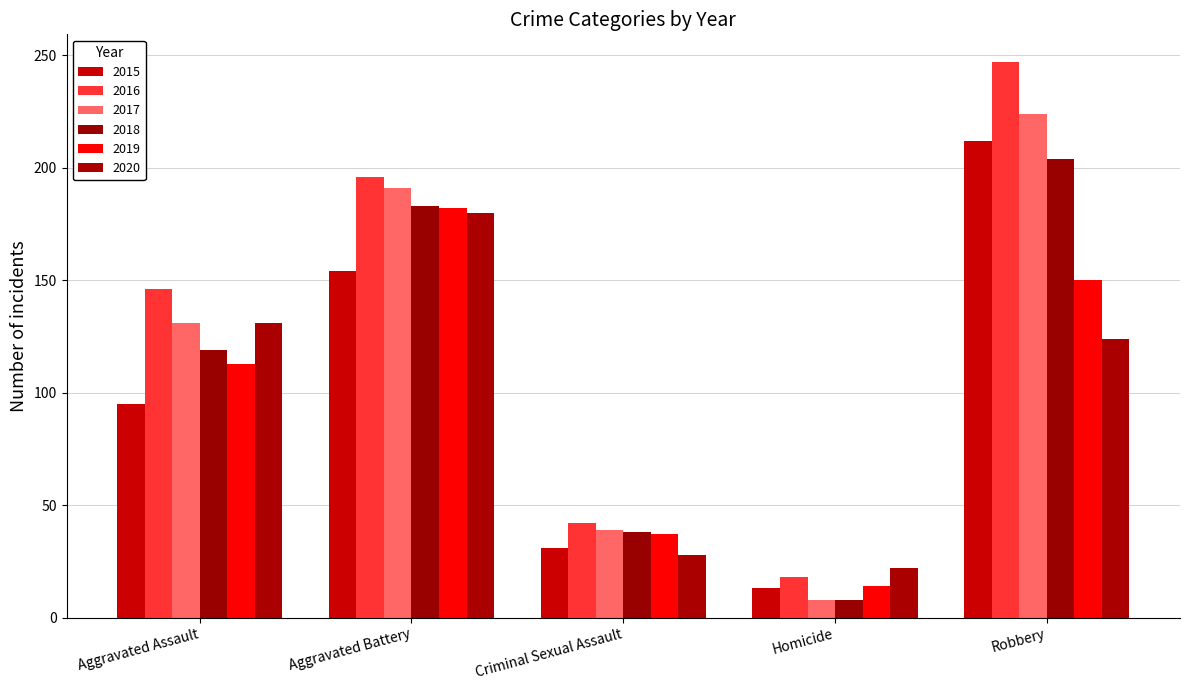

What is the total value across all series at Robbery?

1161